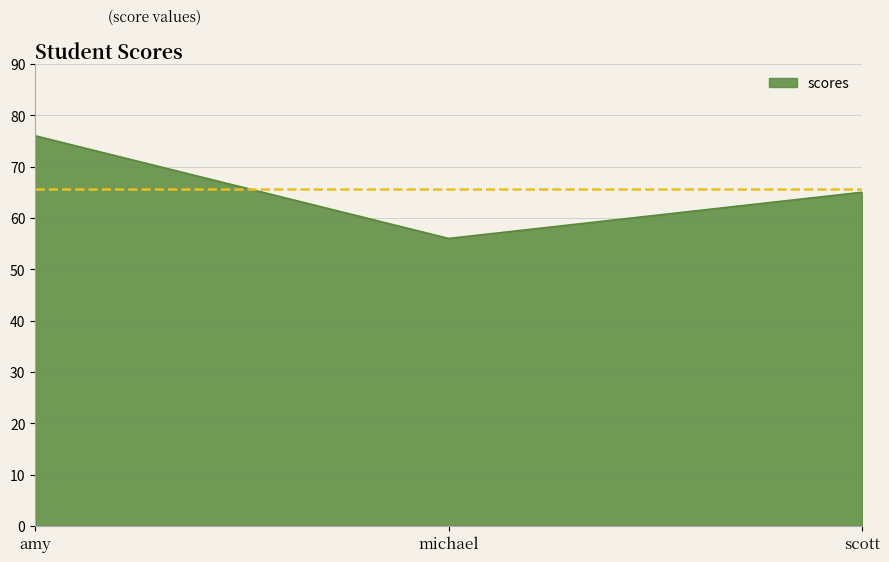

Reading left to right, what are all the values shown in this chart?

amy=76	michael=56	scott=65